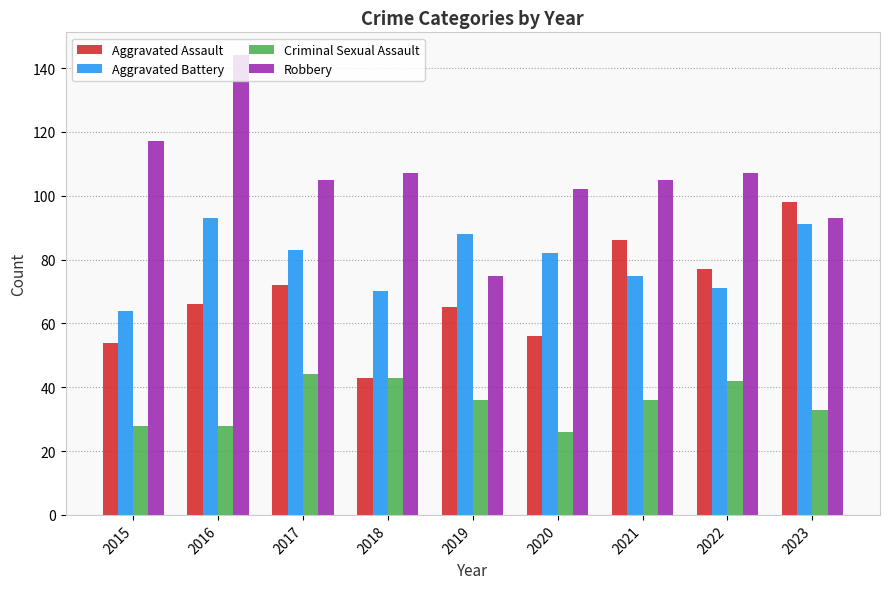

The value of Aggravated Battery at 2017 is 120. True or false?

False